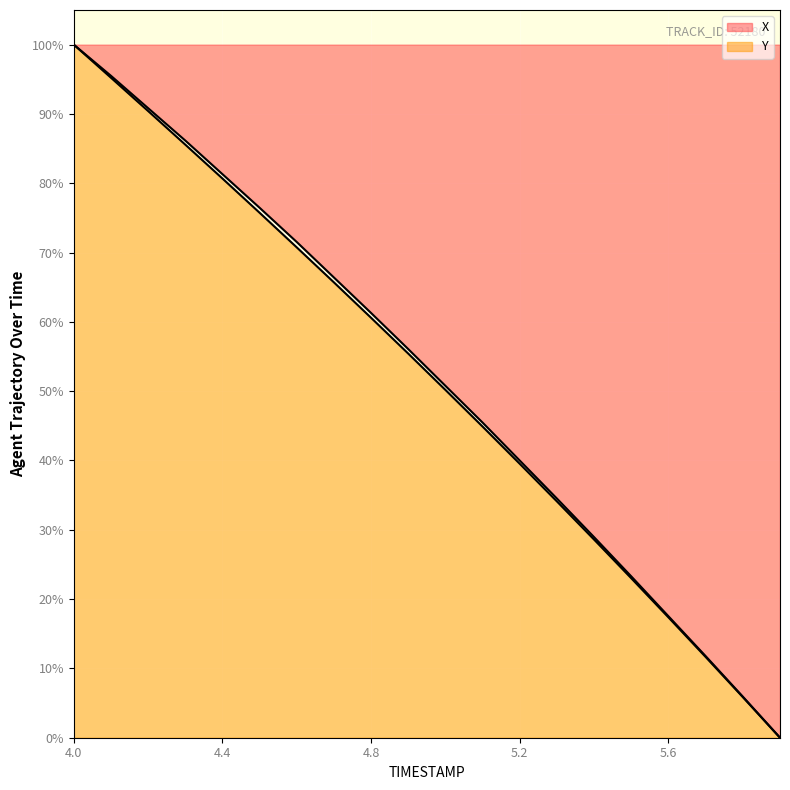

Between 5.0 and 4.7, which is larger?

4.7